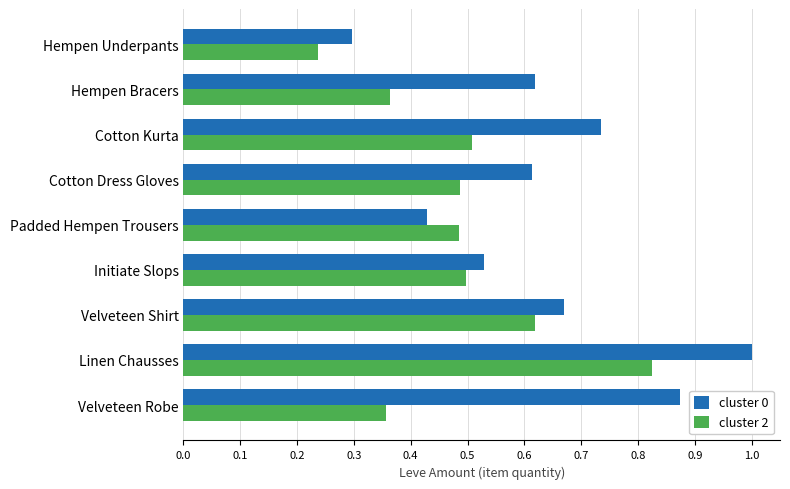

Which series has the largest range (max minus min)?

cluster 0